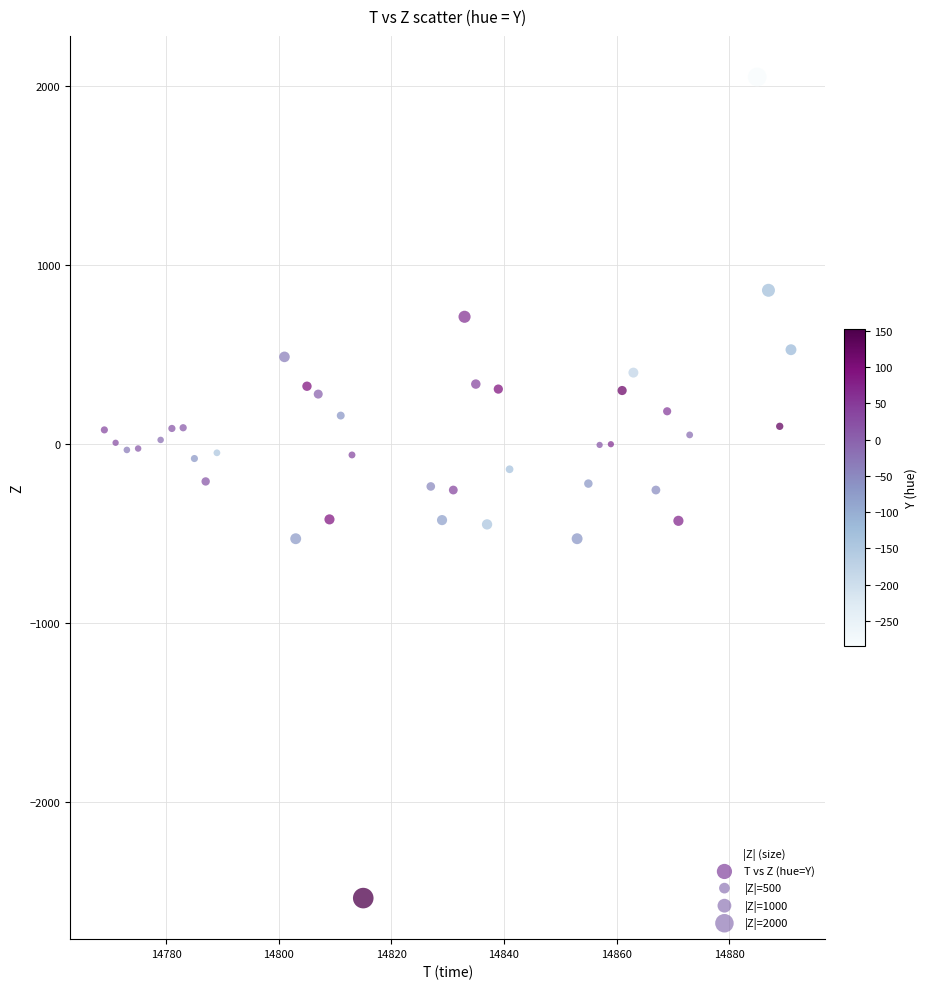

What is the range of X values (max minus min)?

122